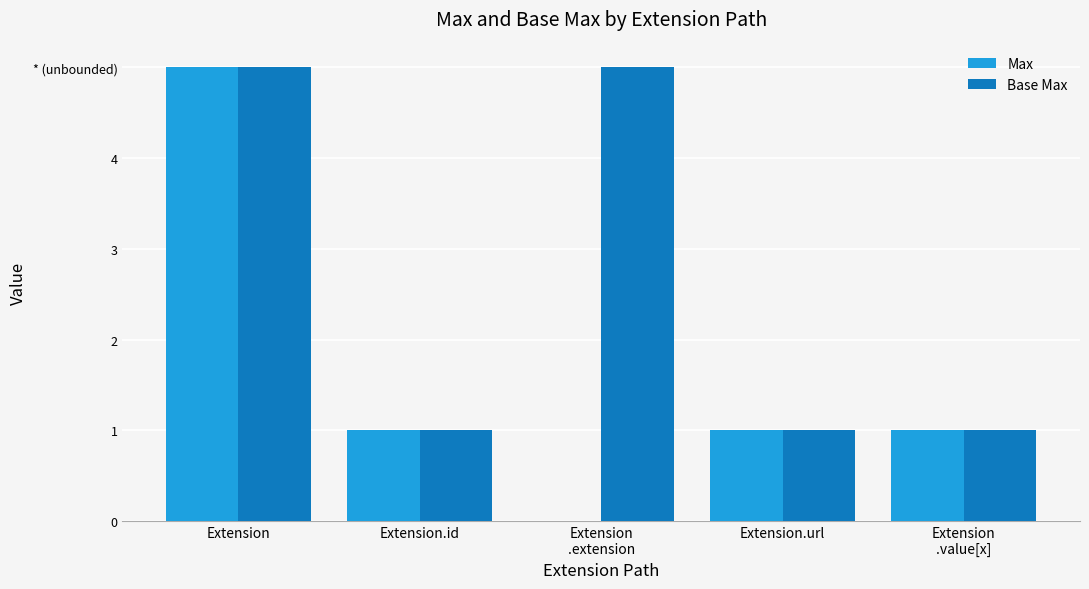

Does the chart contain stacked bars?

No